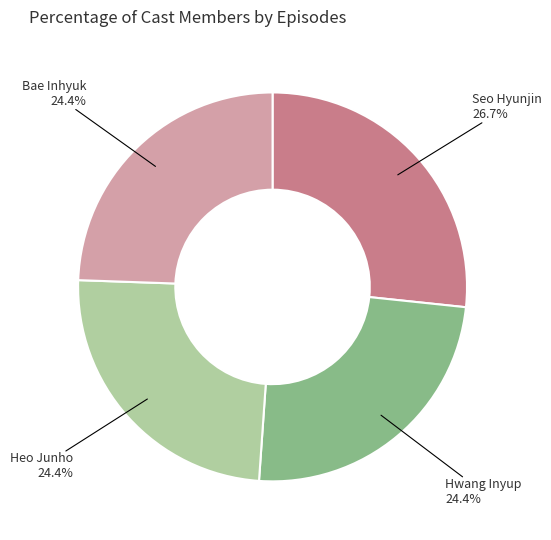

Which has a higher value, Bae Inhyuk or Seo Hyunjin?

Seo Hyunjin